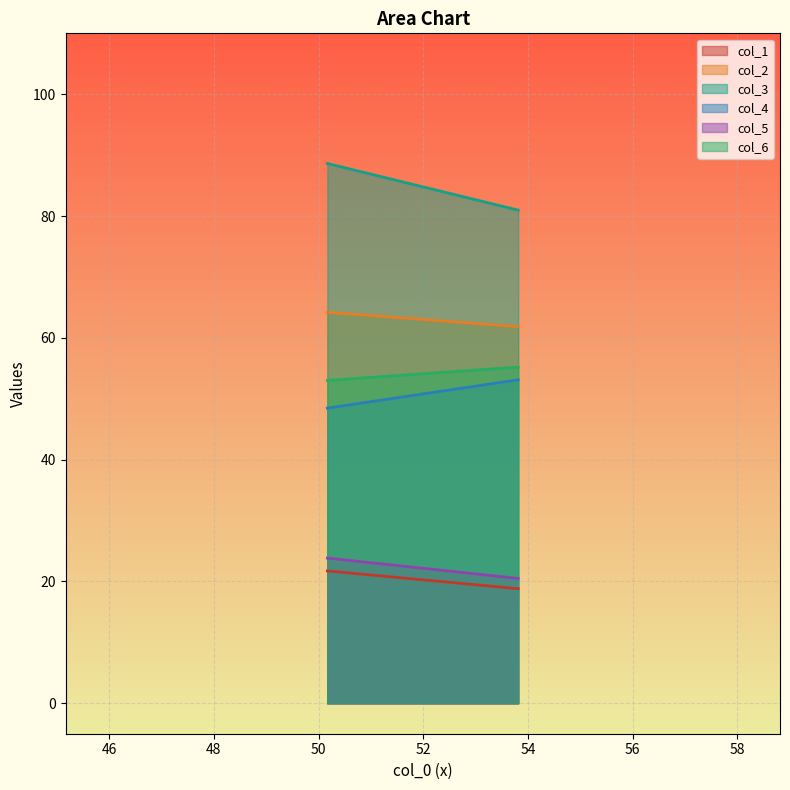

How many values in the col_3 series are below 88?

1